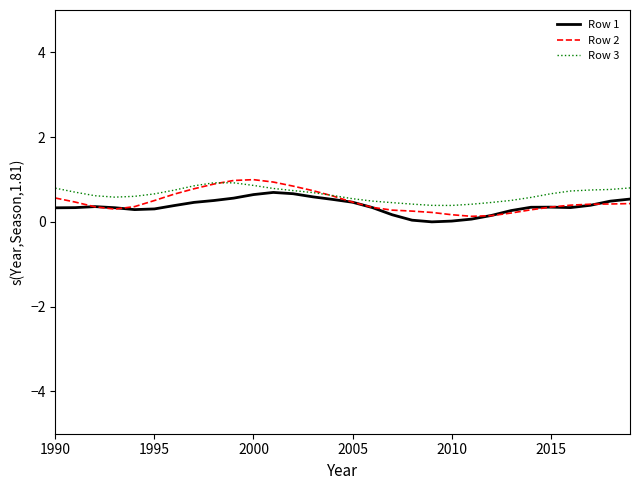

What is the highest value of the Row 3 series?

0.9